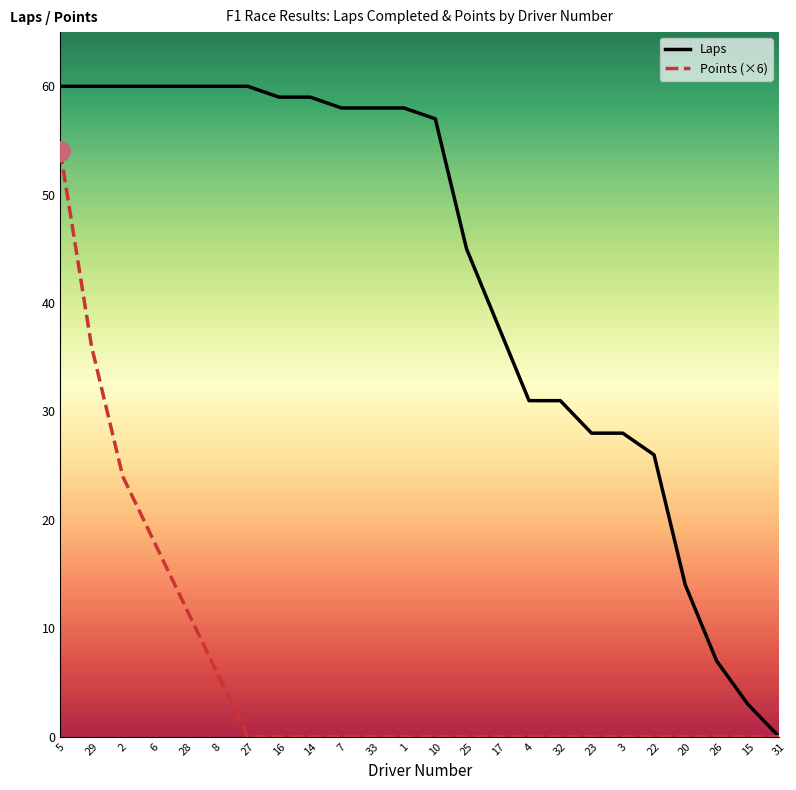

What is the maximum value shown in the chart?

60